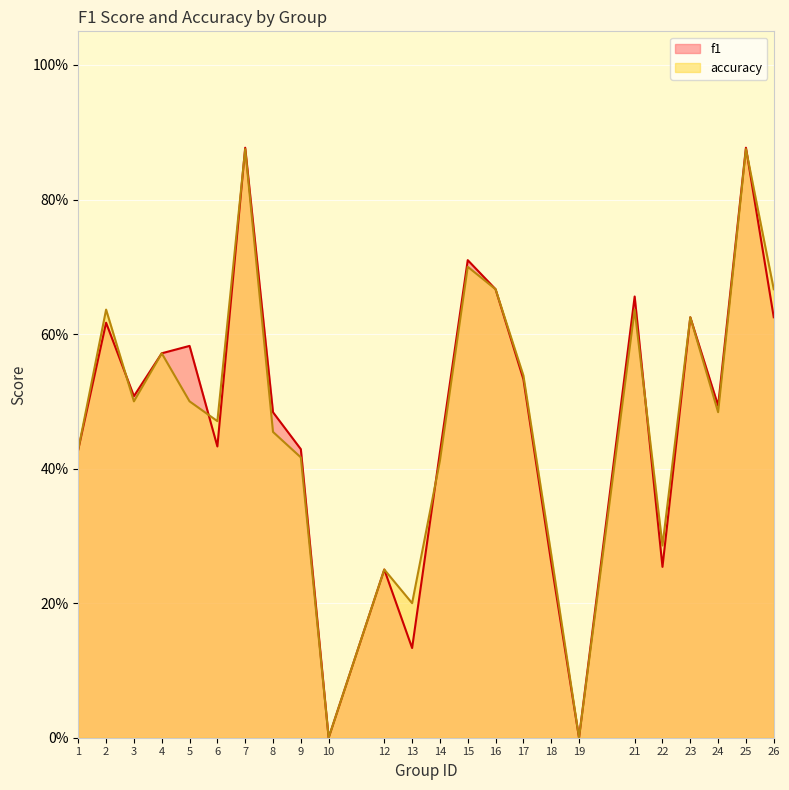

Which category has the lowest value across all series?

10